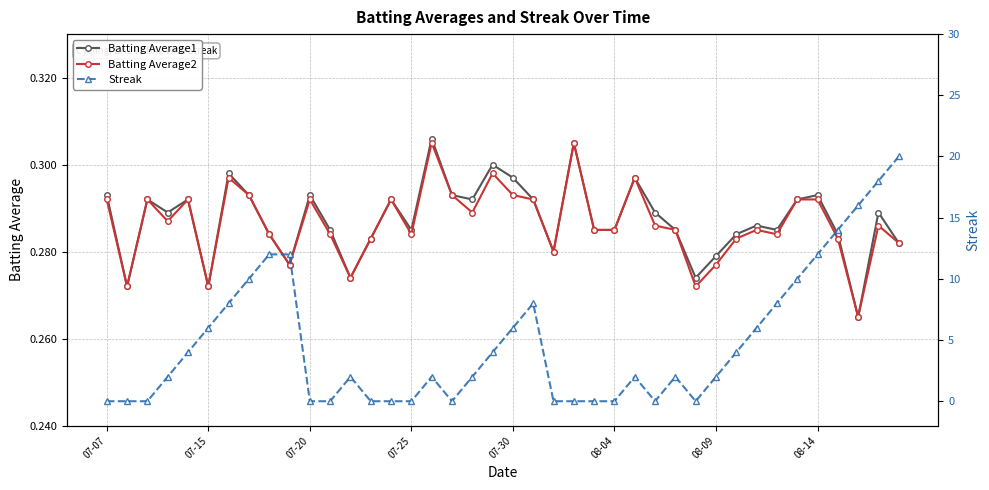

Count the Batting Average1 values in the range 0 to 1.

40